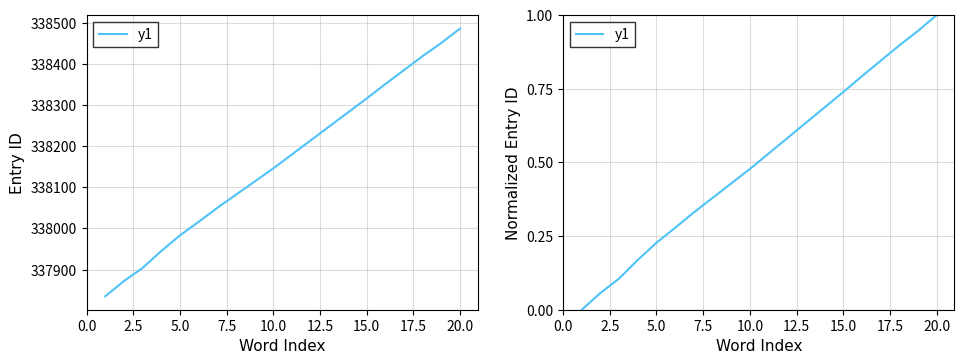

True or false: there are more than 2 points higher than both neighbors.

False